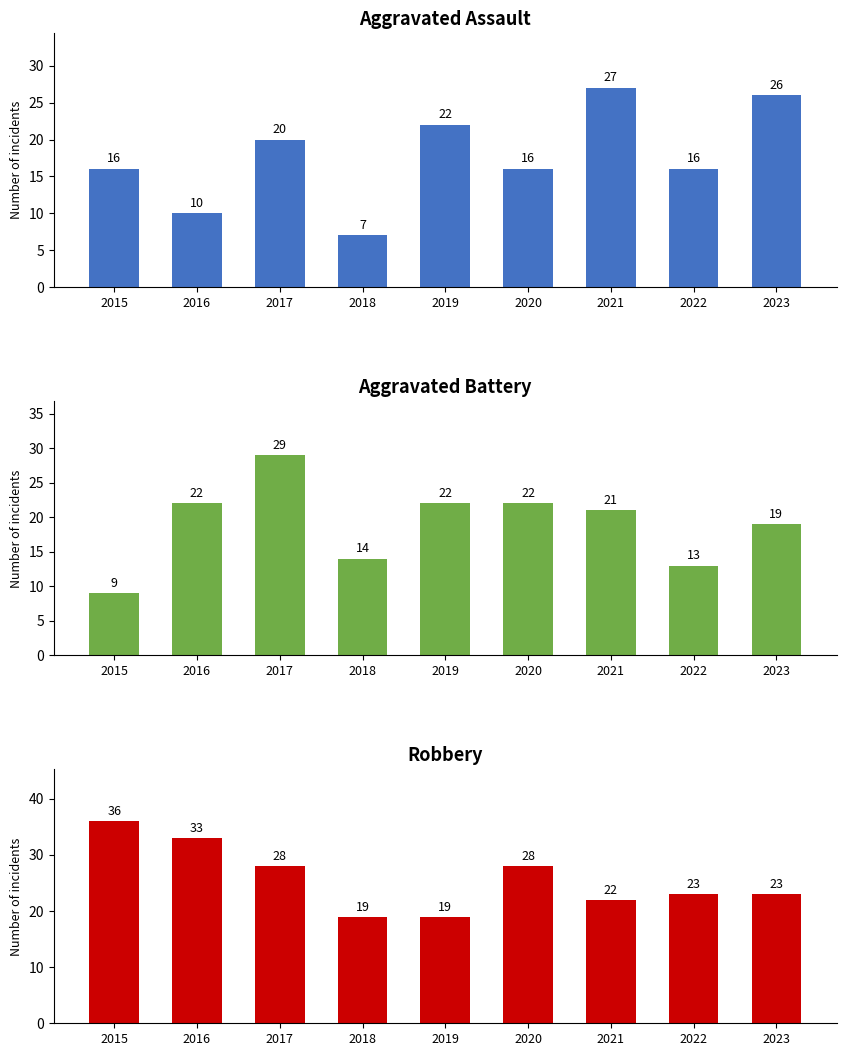

The Aggravated Assault series shows 22 at 2019. True or false?

True